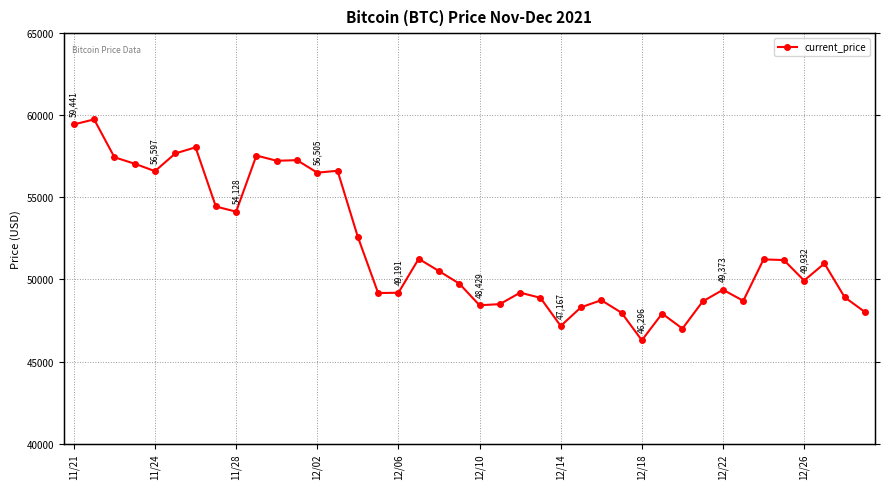

The value at 38 is 11140. True or false?

False